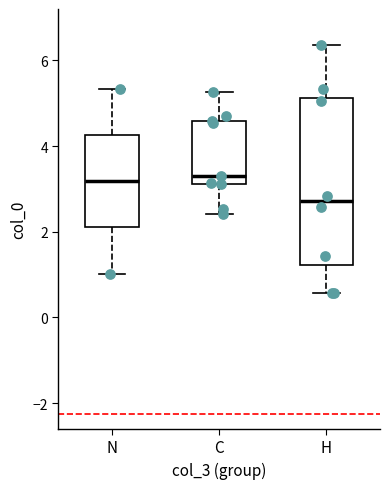

Reading left to right, read every box against the y-axis: the position of its median line, the range the box covers, and the ends of its whiskers. The values are not printed on the chart, so give them approximately, as read against the axis.

N: median 3.2, box 2.0 to 4.2, whiskers 1.0 to 5.4
C: median 3.2 (just above the box's lower edge), box 3.2 to 4.6, whiskers 2.4 to 5.2
H: median 2.8, box 1.2 to 5.2, whiskers 0.6 to 6.4